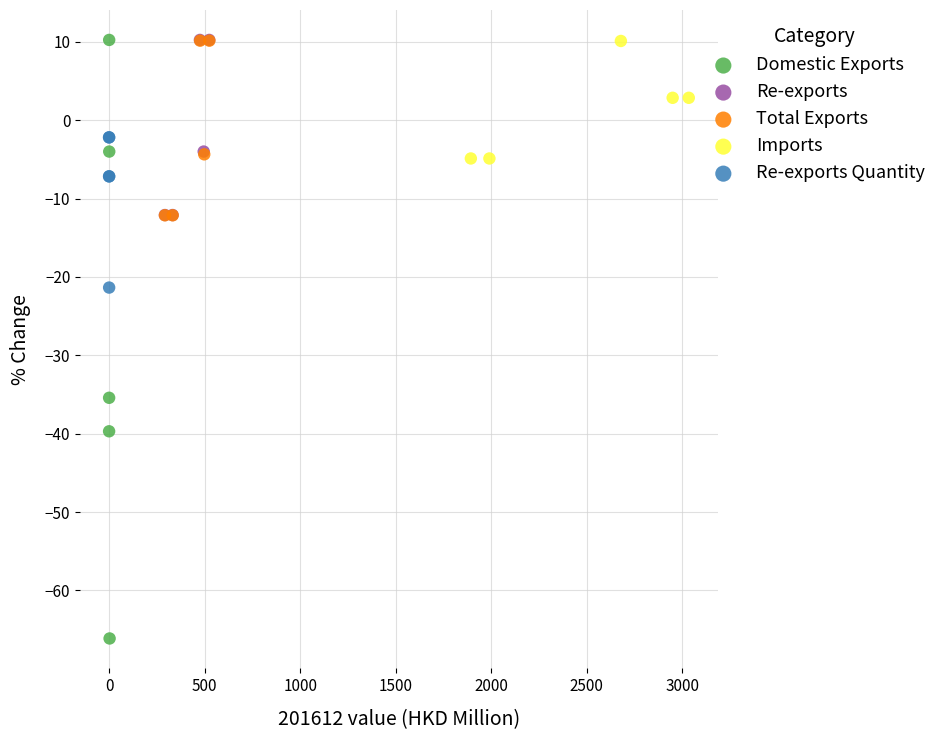

Which series has the largest Y range (max minus min)?

Domestic Exports